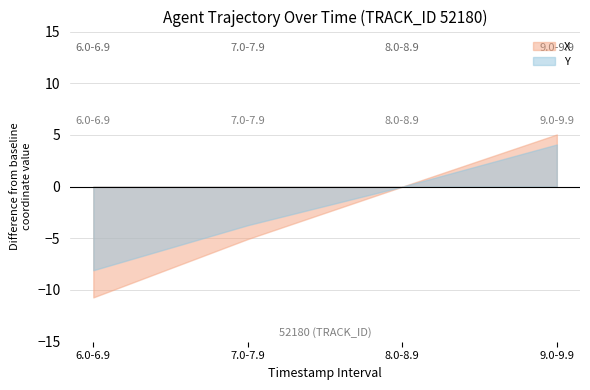

What are all the series names shown in the legend?

X, Y